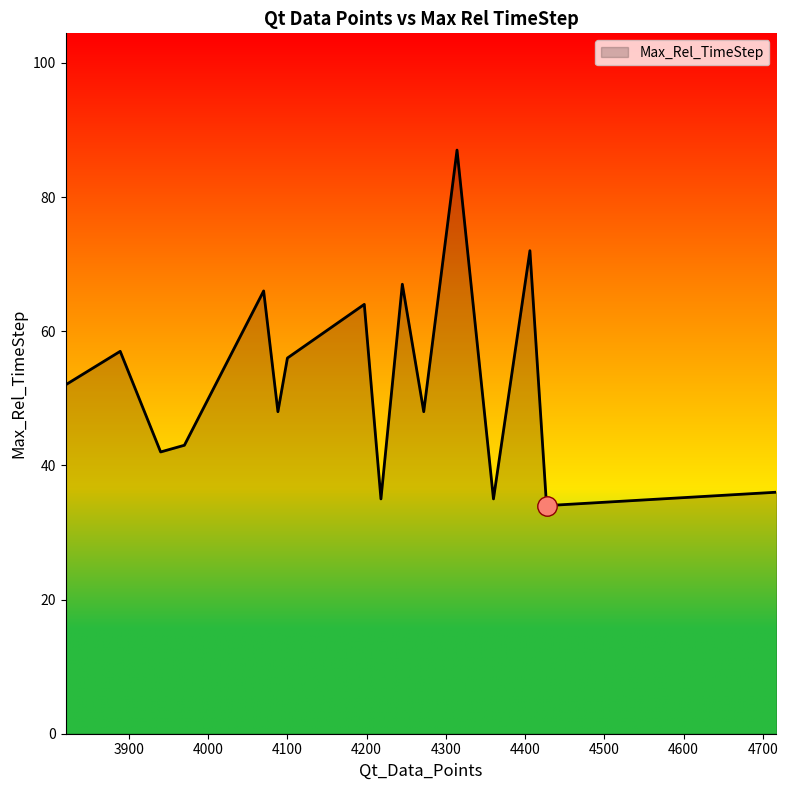

How many interior local peaks (higher than both neighbors) does the data have?

6